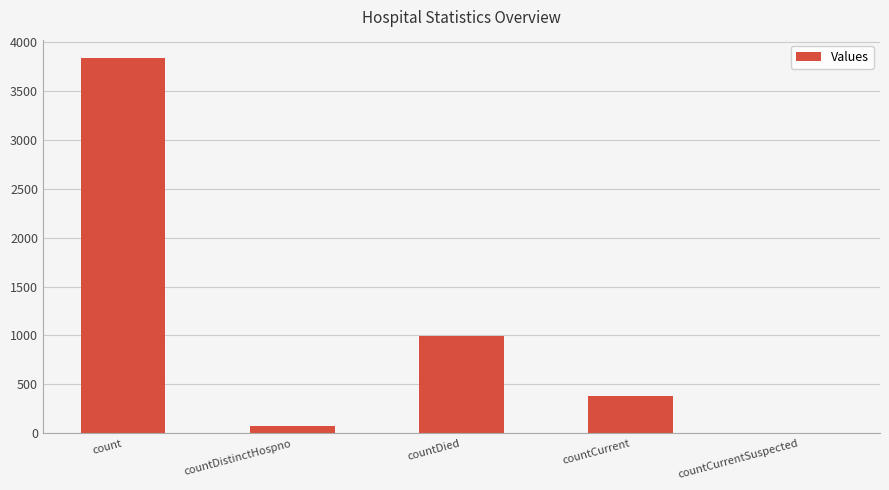

How many distinct data groups are displayed?

1